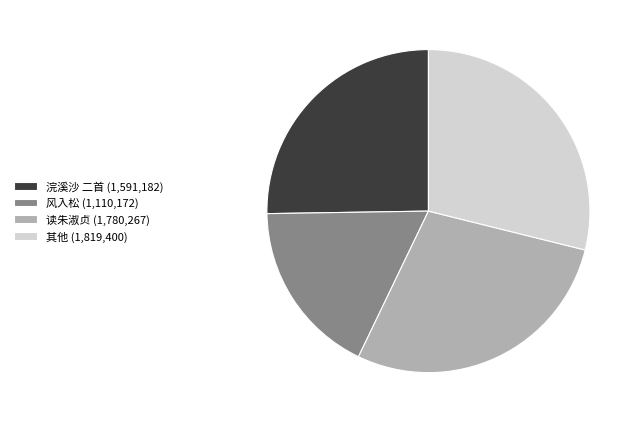

Which category has the biggest portion of the pie?

其他 (1,819,400)